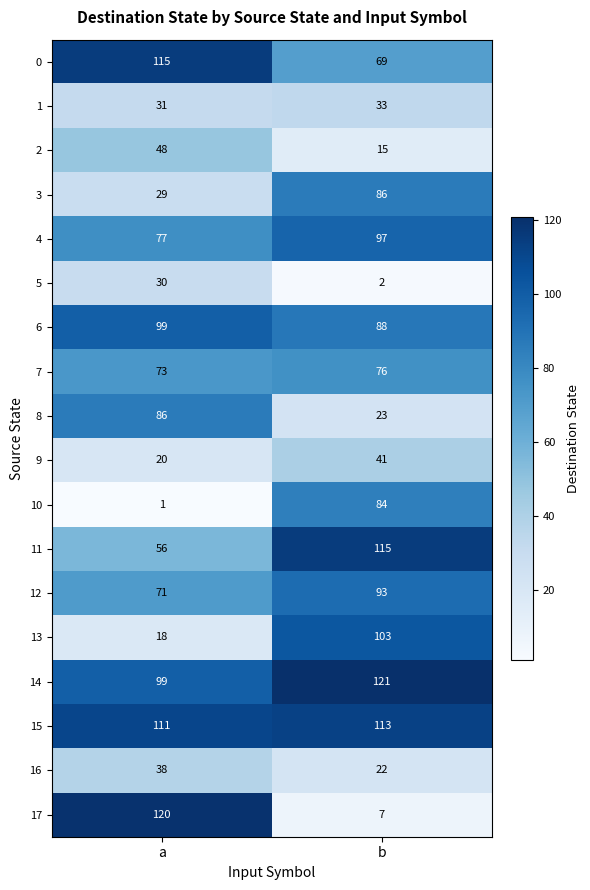

What is the total value across all series at b?

1188